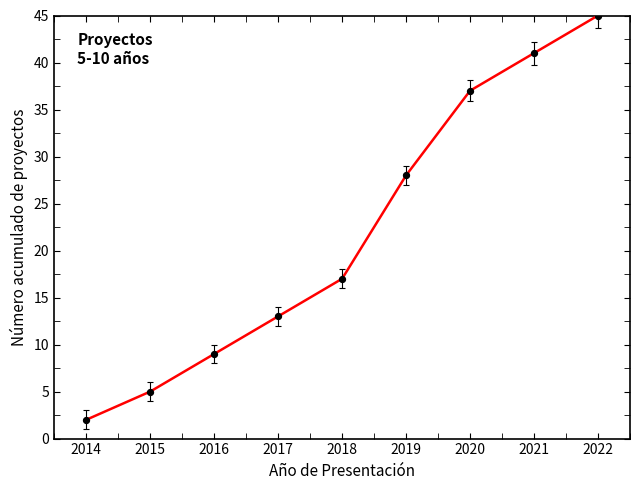

Between 2017 and 2019, which is larger?

2019